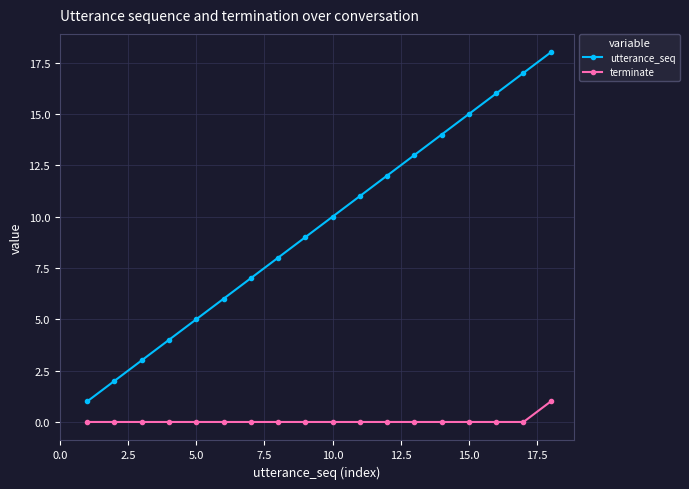

What is the maximum value for terminate?

1